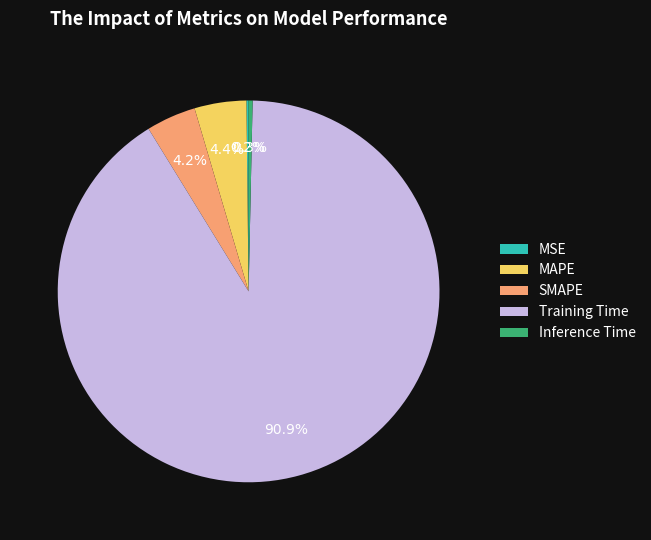

Which category has the biggest portion of the pie?

Training Time